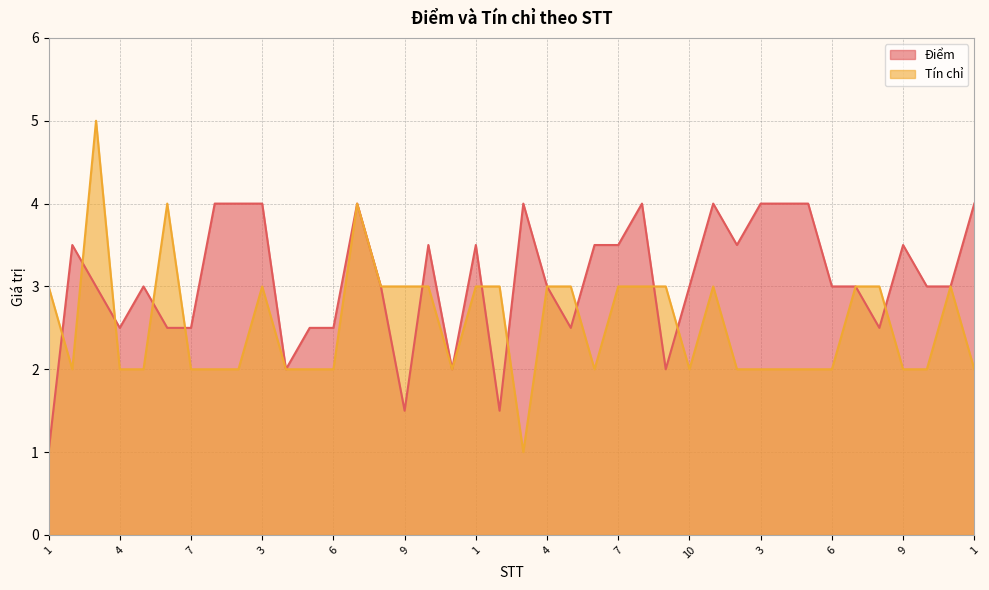

At which category does Tín chỉ reach its first local valley?

2